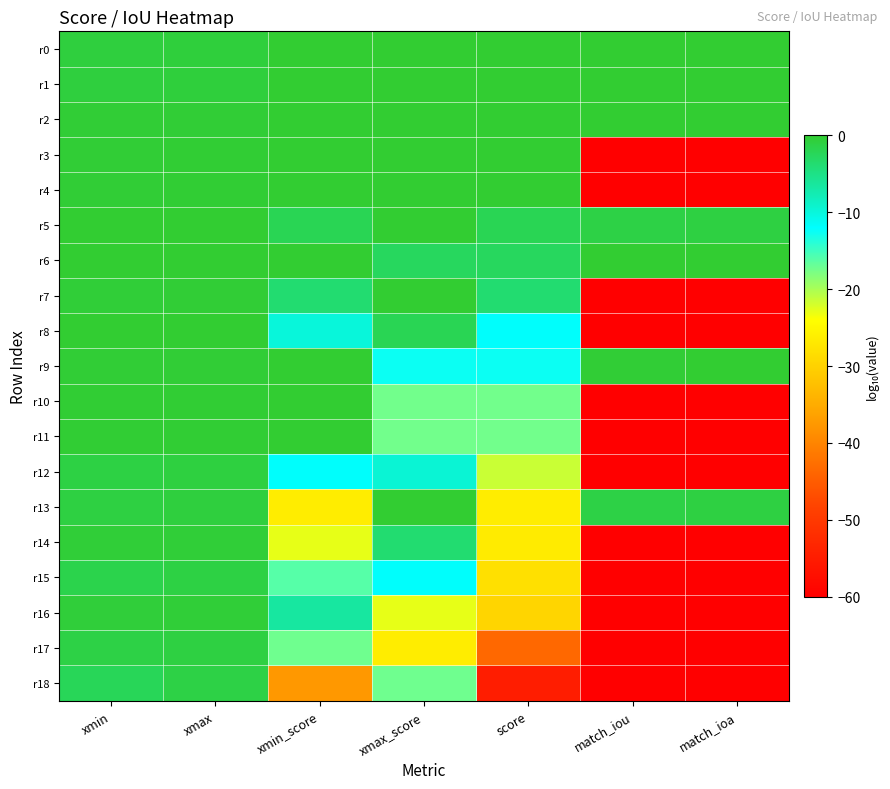

Reading right to left, extract all data points from this chart.

r0: match_ioa=-0.1	match_iou=-0.1	score=0.0	xmax_score=0.0	xmin_score=0.0	xmax=-0.7	xmin=-0.8
r1: match_ioa=-0.1	match_iou=-0.1	score=0.0	xmax_score=0.0	xmin_score=0.0	xmax=-0.7	xmin=-0.8
r2: match_ioa=-0.0	match_iou=-0.1	score=-0.0	xmax_score=-0.0	xmin_score=0.0	xmax=-0.3	xmin=-0.3
r3: match_ioa=-60.0	match_iou=-60.0	score=-0.0	xmax_score=0.0	xmin_score=-0.0	xmax=-0.2	xmin=-0.3
r4: match_ioa=-60.0	match_iou=-60.0	score=-0.0	xmax_score=0.0	xmin_score=-0.0	xmax=-0.2	xmin=-0.3
r5: match_ioa=-1.0	match_iou=-1.3	score=-2.0	xmax_score=0.0	xmin_score=-2.0	xmax=-0.1	xmin=-0.1
r6: match_ioa=-0.0	match_iou=-0.1	score=-2.6	xmax_score=-2.6	xmin_score=0.0	xmax=-0.0	xmin=-0.1
r7: match_ioa=-60.0	match_iou=-60.0	score=-3.7	xmax_score=0.0	xmin_score=-3.7	xmax=-0.3	xmin=-0.4
r8: match_ioa=-60.0	match_iou=-60.0	score=-11.9	xmax_score=-2.0	xmin_score=-9.9	xmax=-0.1	xmin=-0.1
r9: match_ioa=-0.1	match_iou=-0.3	score=-12.6	xmax_score=-12.6	xmin_score=0.0	xmax=-0.3	xmin=-0.3
r10: match_ioa=-60.0	match_iou=-60.0	score=-17.4	xmax_score=-17.4	xmin_score=0.0	xmax=-0.2	xmin=-0.2
r11: match_ioa=-60.0	match_iou=-60.0	score=-17.4	xmax_score=-17.4	xmin_score=0.0	xmax=-0.2	xmin=-0.2
r12: match_ioa=-60.0	match_iou=-60.0	score=-21.5	xmax_score=-9.5	xmin_score=-11.9	xmax=-0.9	xmin=-1.1
r13: match_ioa=-1.0	match_iou=-1.2	score=-26.3	xmax_score=0.0	xmin_score=-26.3	xmax=-0.8	xmin=-0.9
r14: match_ioa=-60.0	match_iou=-60.0	score=-26.6	xmax_score=-3.7	xmin_score=-22.9	xmax=-0.4	xmin=-0.4
r15: match_ioa=-60.0	match_iou=-60.0	score=-28.1	xmax_score=-11.9	xmin_score=-16.1	xmax=-1.1	xmin=-1.6
r16: match_ioa=-60.0	match_iou=-60.0	score=-29.5	xmax_score=-22.9	xmin_score=-6.6	xmax=-0.4	xmin=-0.5
r17: match_ioa=-60.0	match_iou=-60.0	score=-43.6	xmax_score=-26.3	xmin_score=-17.3	xmax=-0.9	xmin=-1.3
r18: match_ioa=-60.0	match_iou=-60.0	score=-54.8	xmax_score=-17.3	xmin_score=-37.5	xmax=-1.3	xmin=-2.3